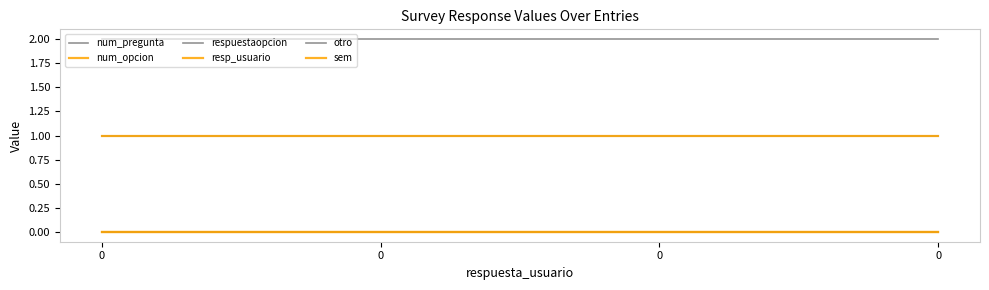

What is the average value of the num_pregunta series?

1